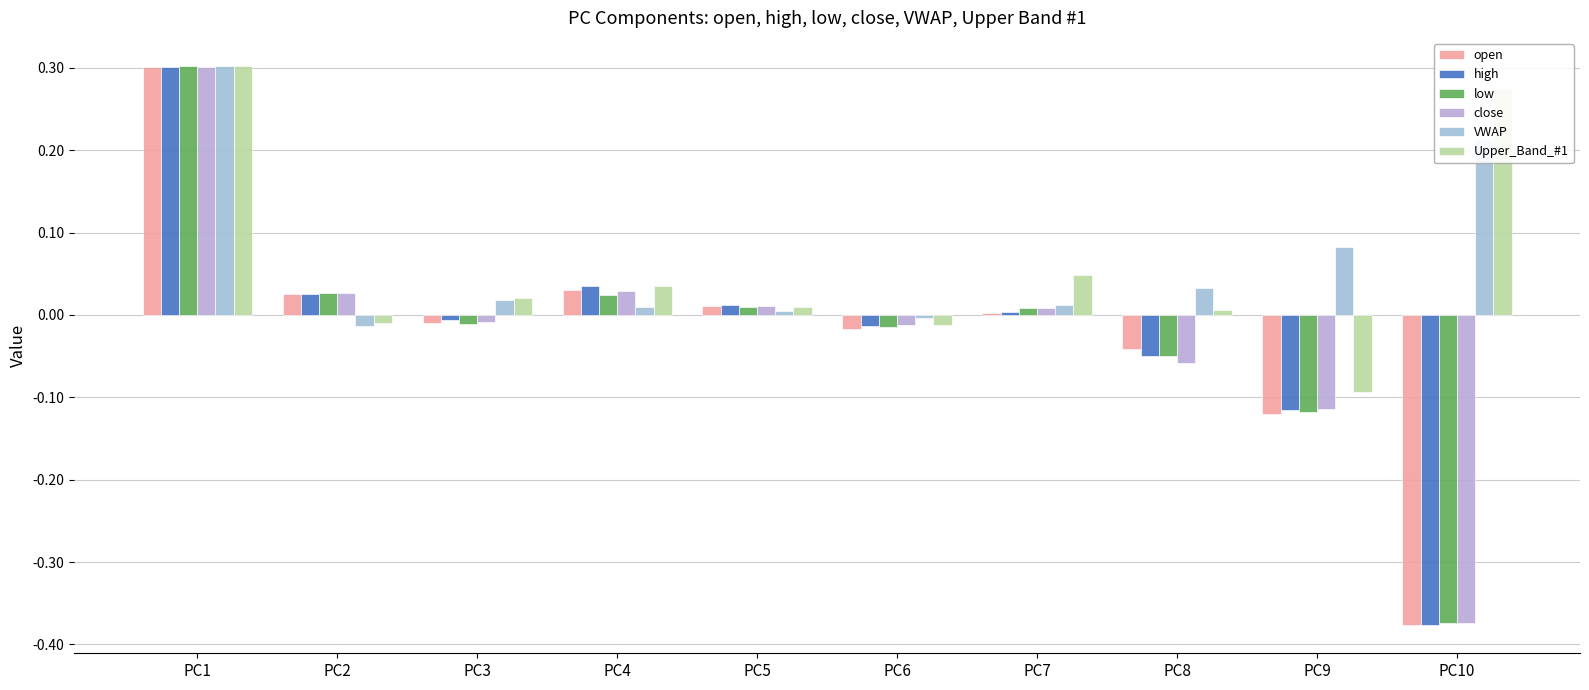

Is the value of VWAP at PC6 greater than the value of open at PC6?

Yes